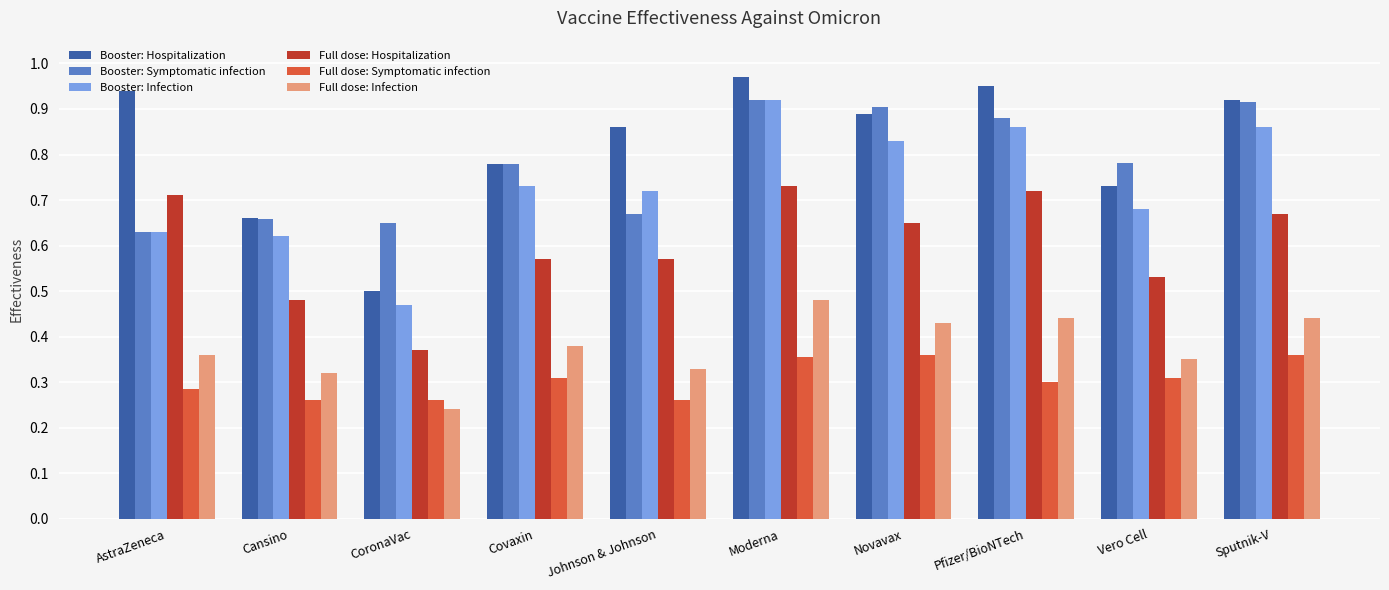

Which category has the lowest value across all series?

CoronaVac